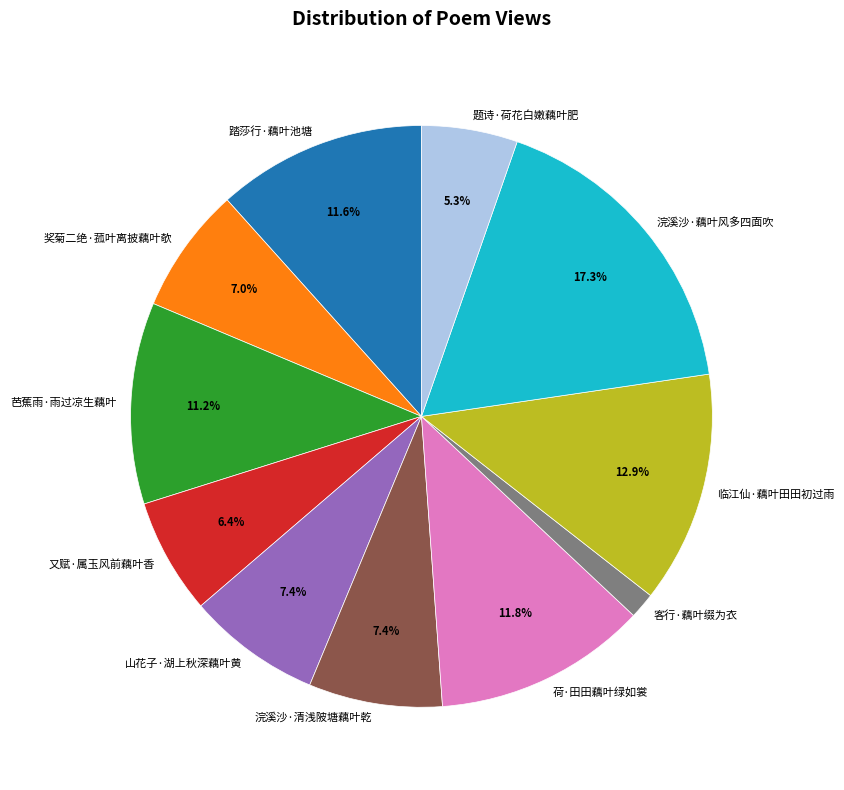

True or false: 山花子·湖上秋深藕叶黄 accounts for 7% of the total.

True